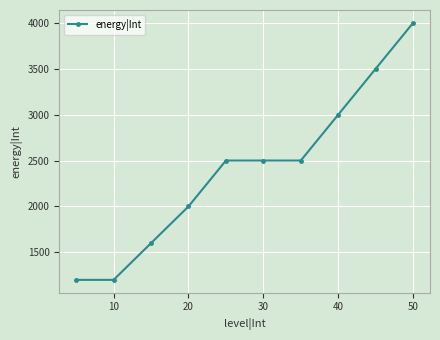

What is the value of the 1st point from the left?

1200